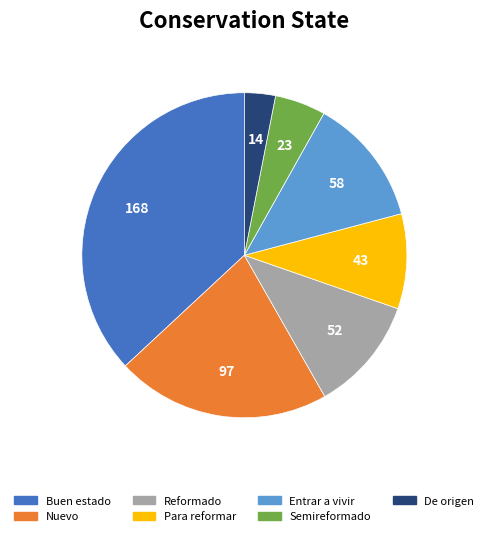

Combined, do Reformado and Nuevo account for over 50%?

No